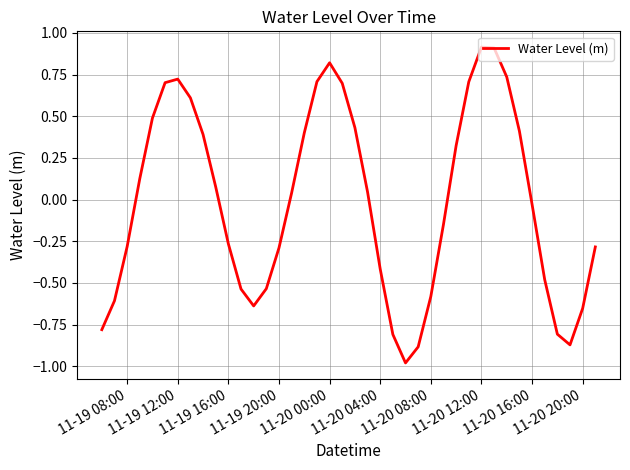

What is the smallest value displayed?

-1.0